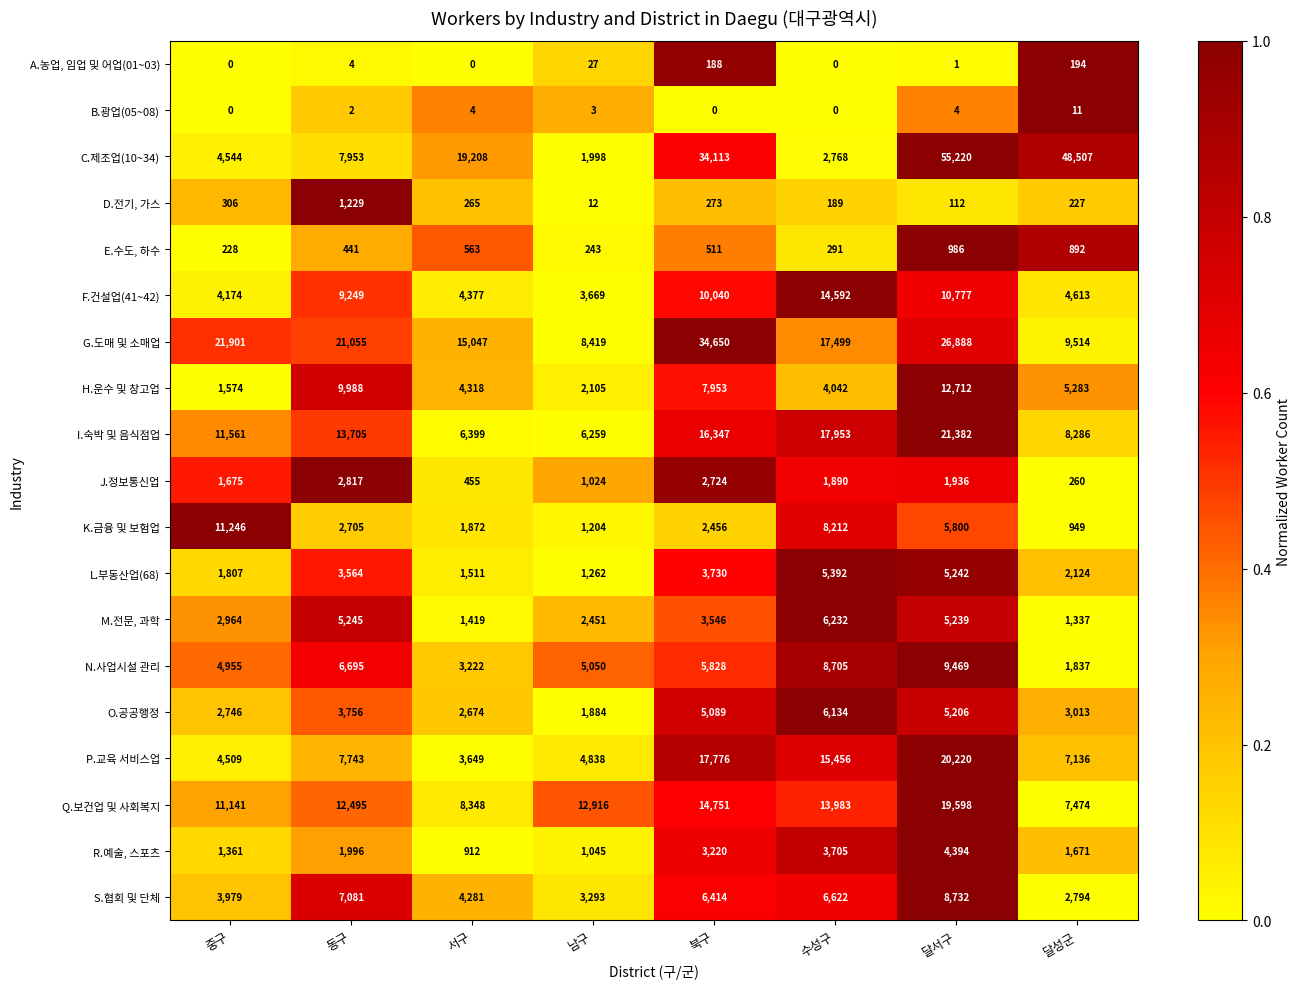

What is the maximum value for D.전기, 가스?

1229